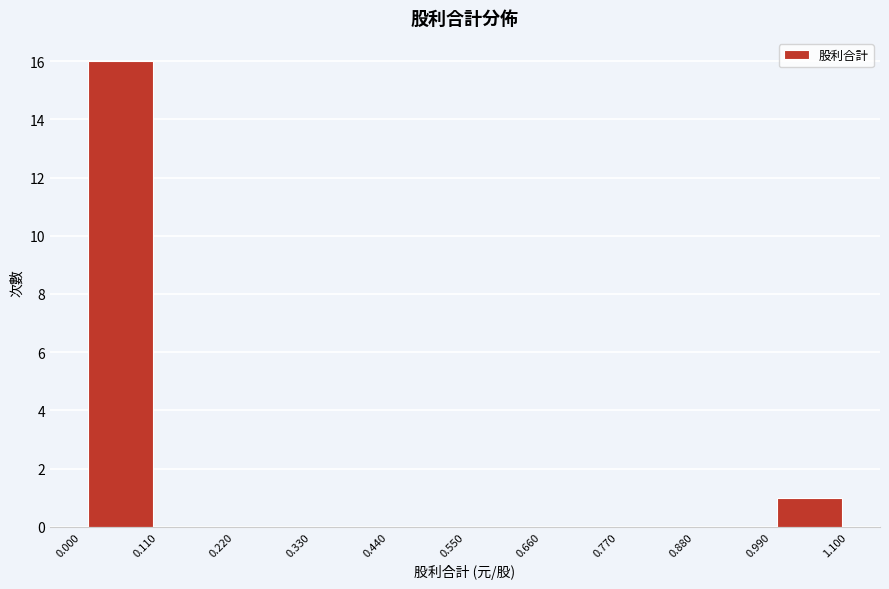

How tall is the bar that spans 0.000 to 0.110 on the x-axis? The values are not printed on the chart, so give them approximately, as read against the axis.

16